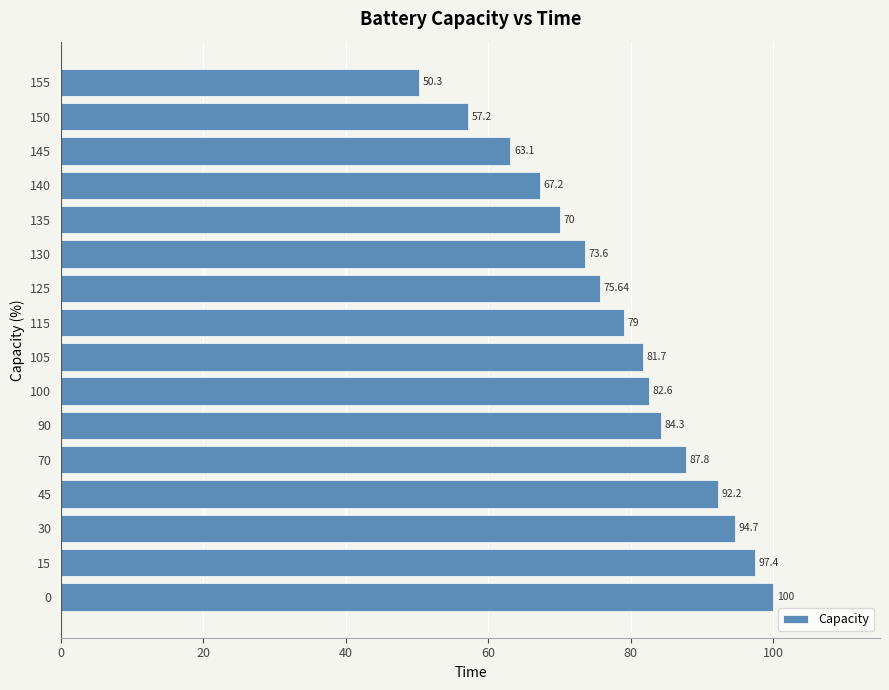

How many data points are above 81?

8